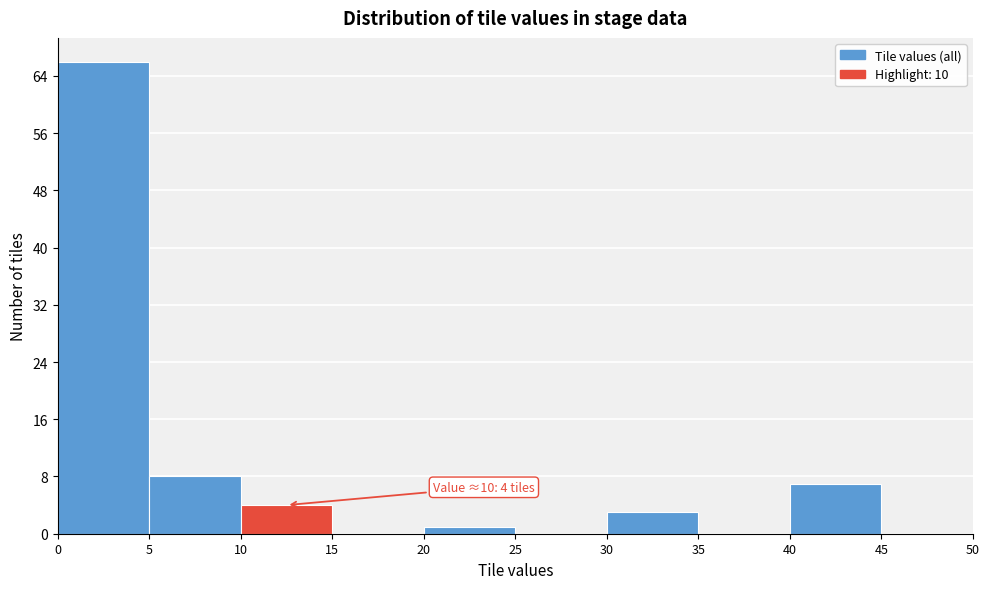

Over which range of the x-axis is the bar tallest?

0 to 5